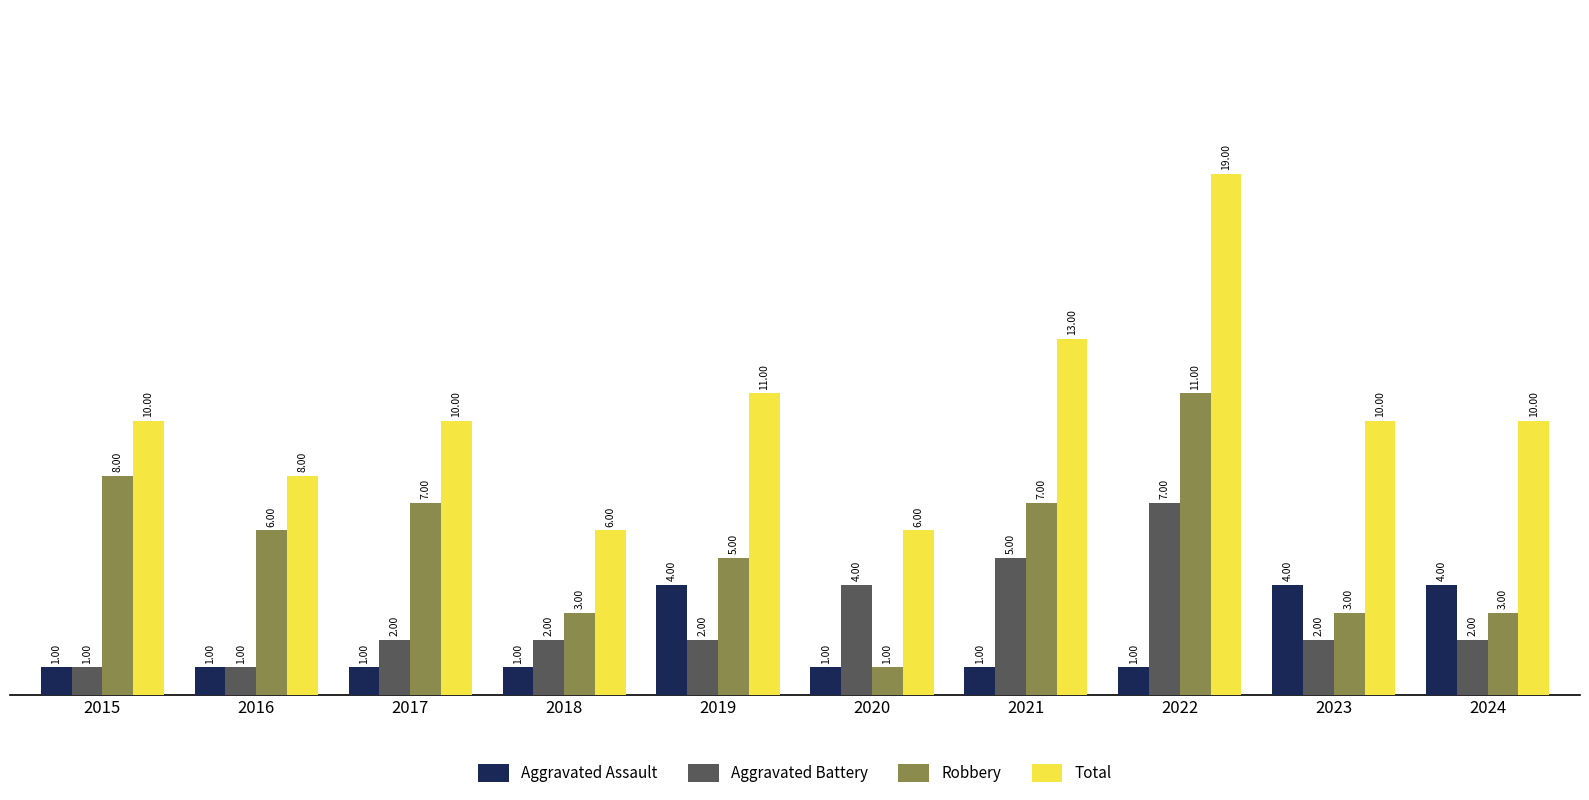

Which series has the widest spread of values?

Total